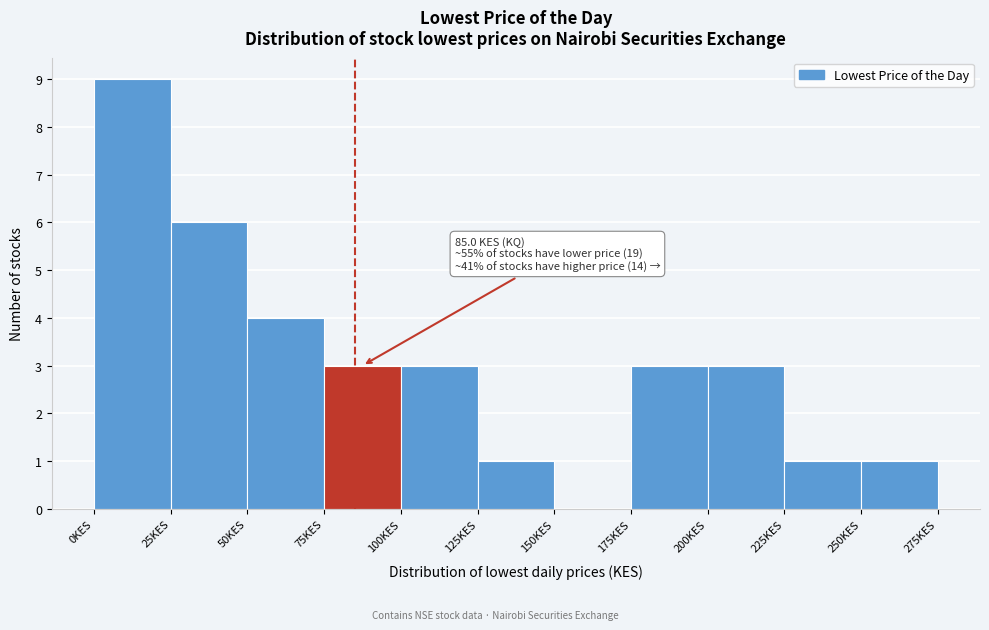

Over which range of the x-axis is the bar tallest?

0 to 25